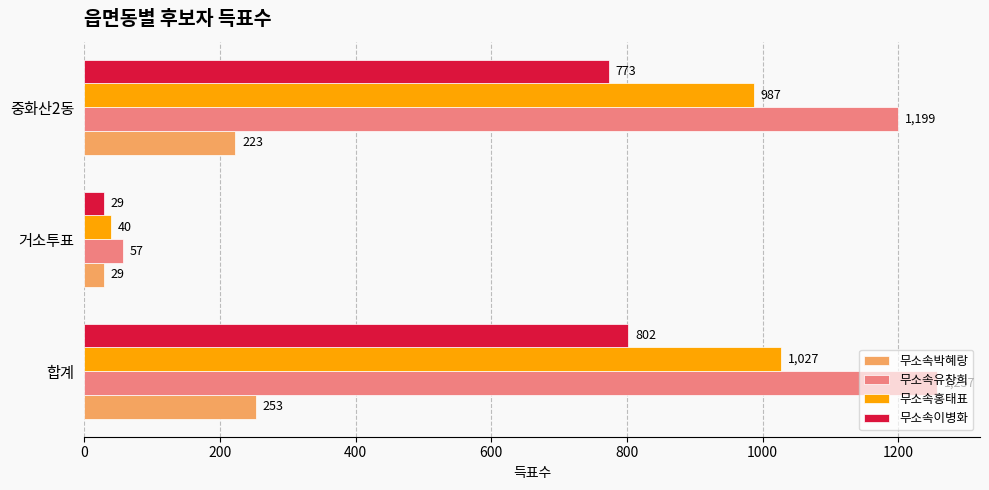

The 무소속이병화 series shows 336 at 중화산2동. True or false?

False